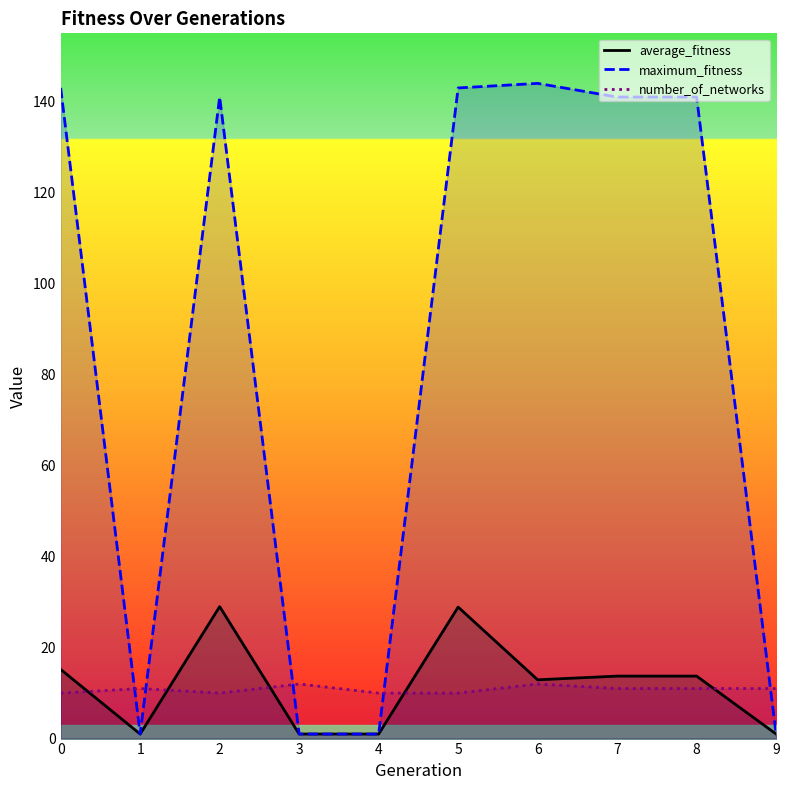

What is the total value across all series at 4?

12.0